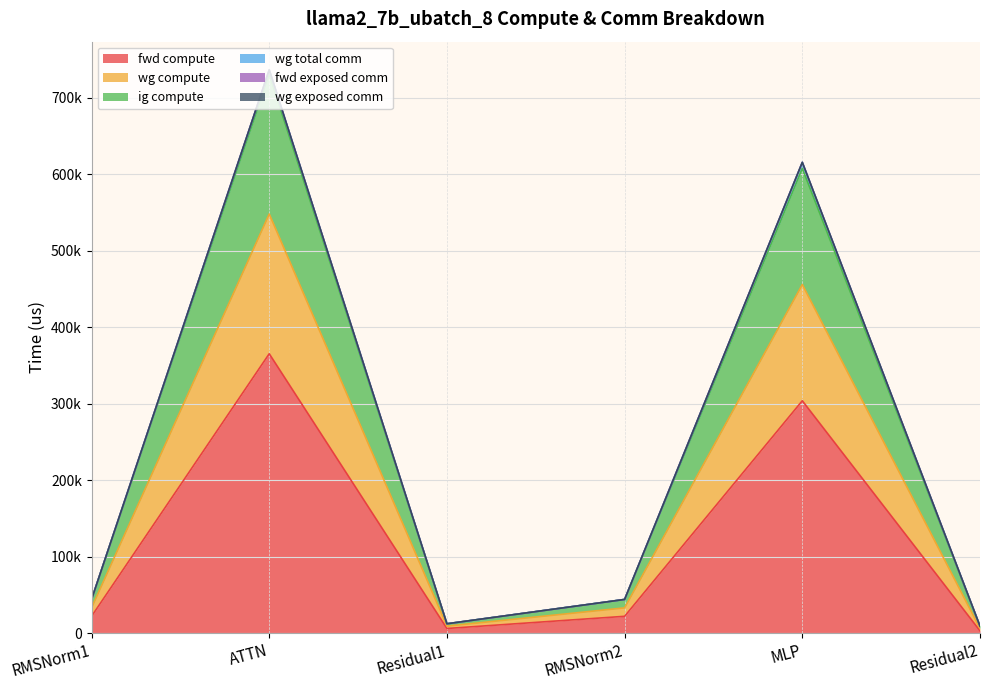

Does the chart display data point markers on the line(s)?

No